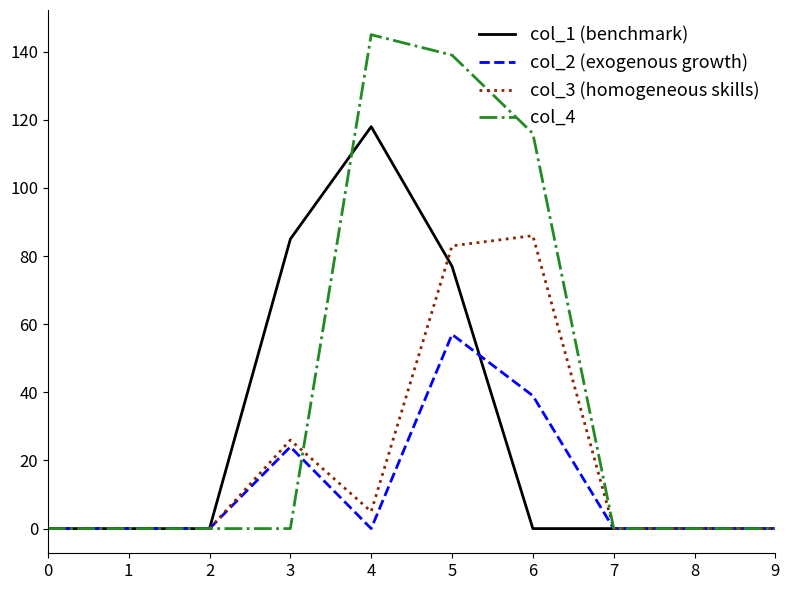

Which series has the widest spread of values?

col_4